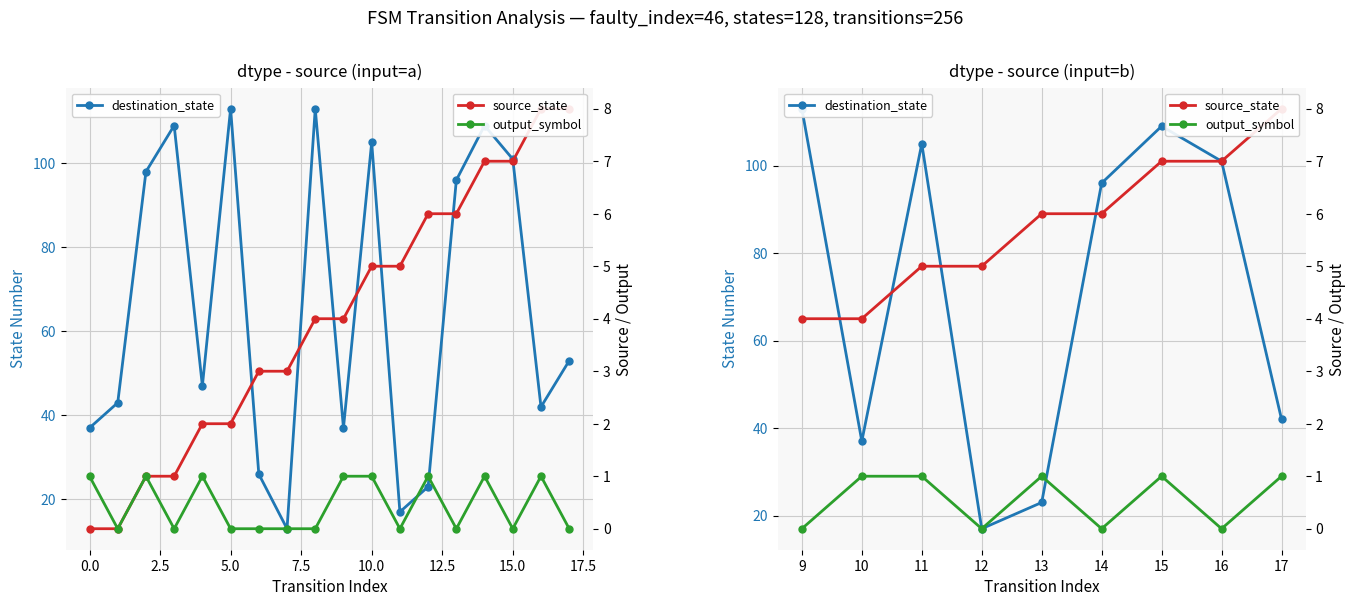

Which series changed the most between 12 and 16?

destination_state